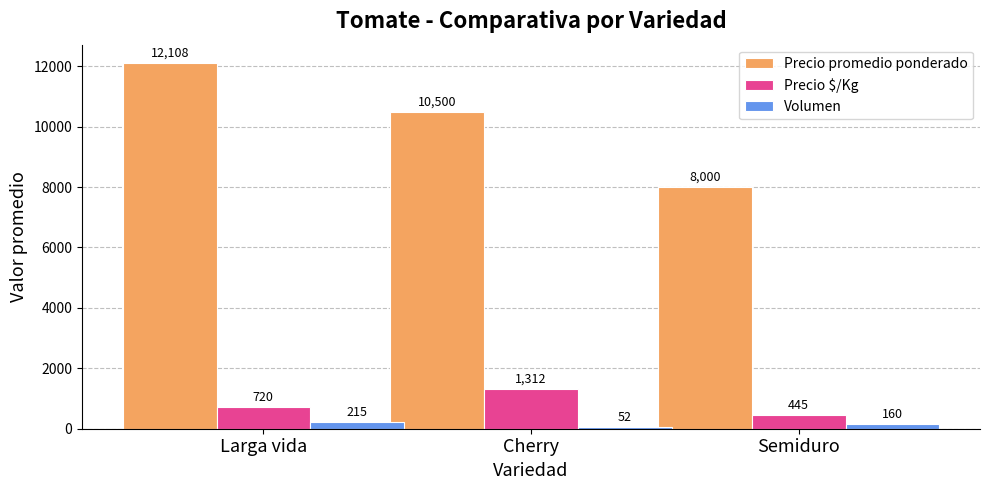

True or false: Precio $/Kg has a value of 1312 at Cherry.

True